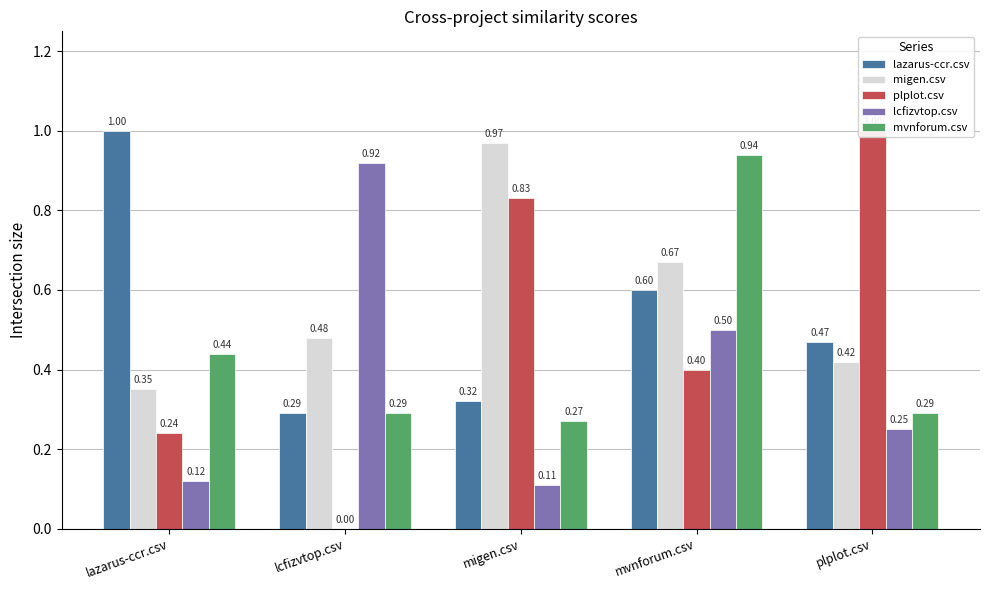

The value of migen.csv at migen.csv is 0.4. True or false?

False